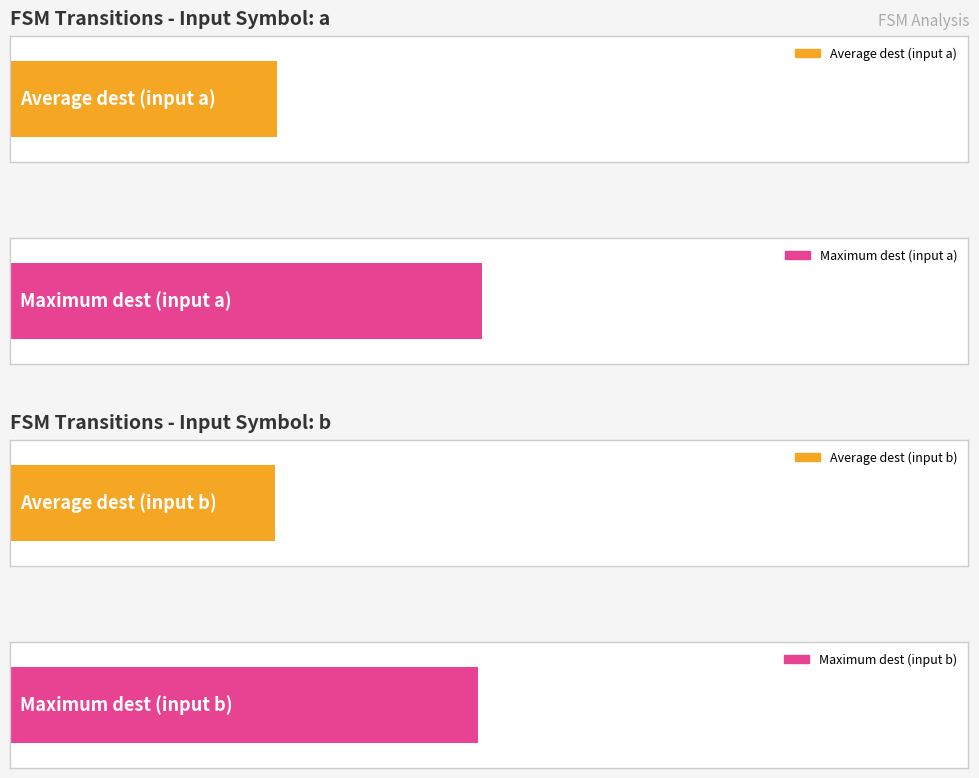

What is the difference between the maximum and second lowest values in the destination_state_a series?

106